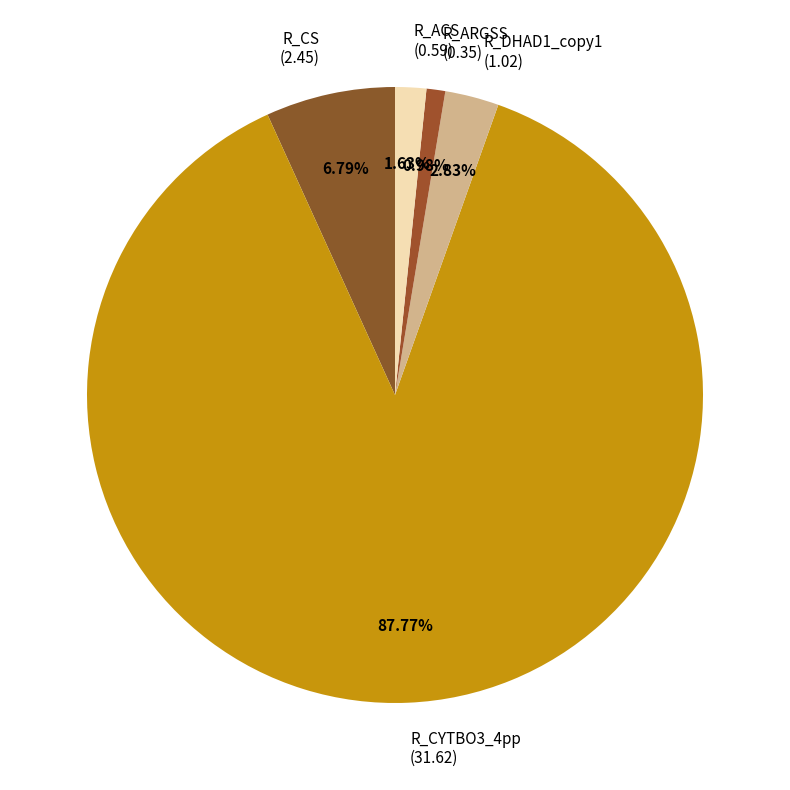

What is the smallest slice in the pie chart?

R_ARGSS